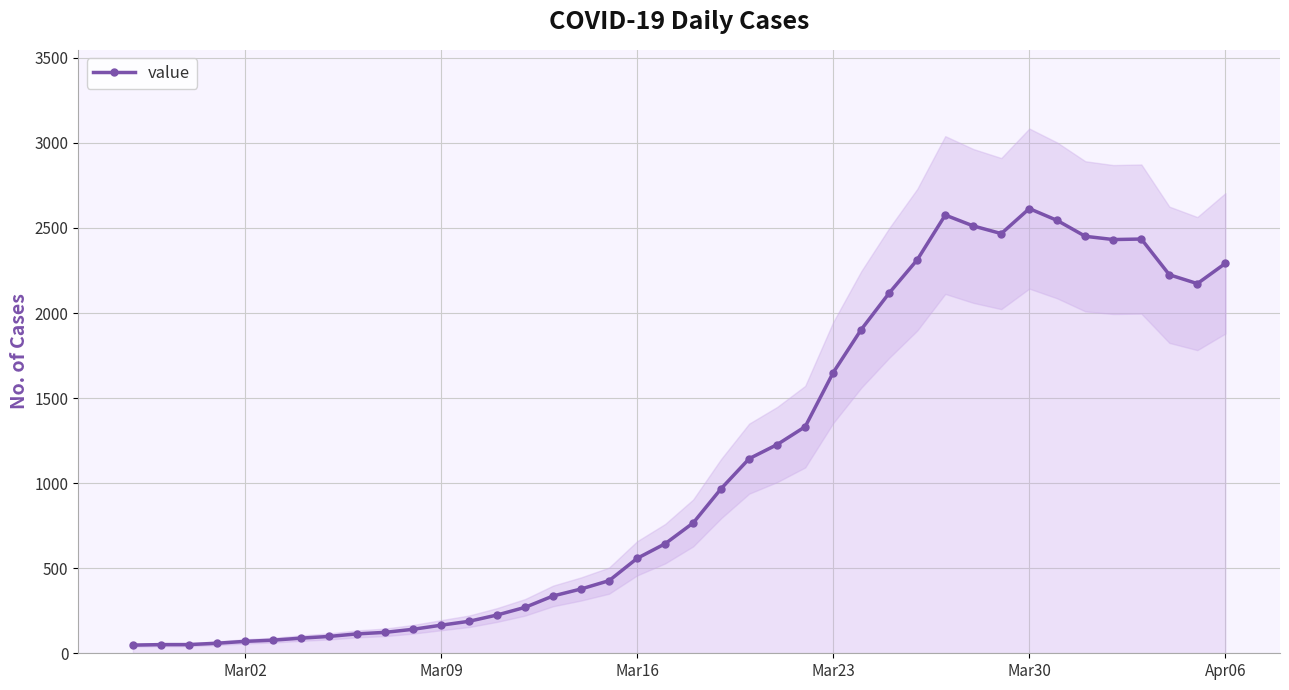

True or false: value has more than 0 points higher than both neighbors.

True